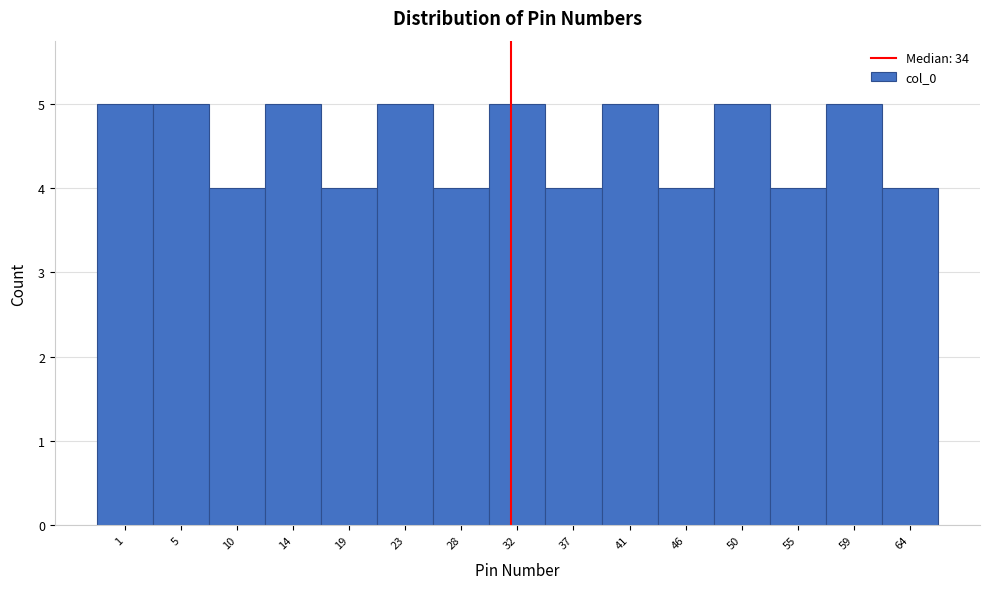

Reading left to right, extract all data points from this chart.

5	5	4	5	4	5	4	5	4	5	4	5	4	5	4